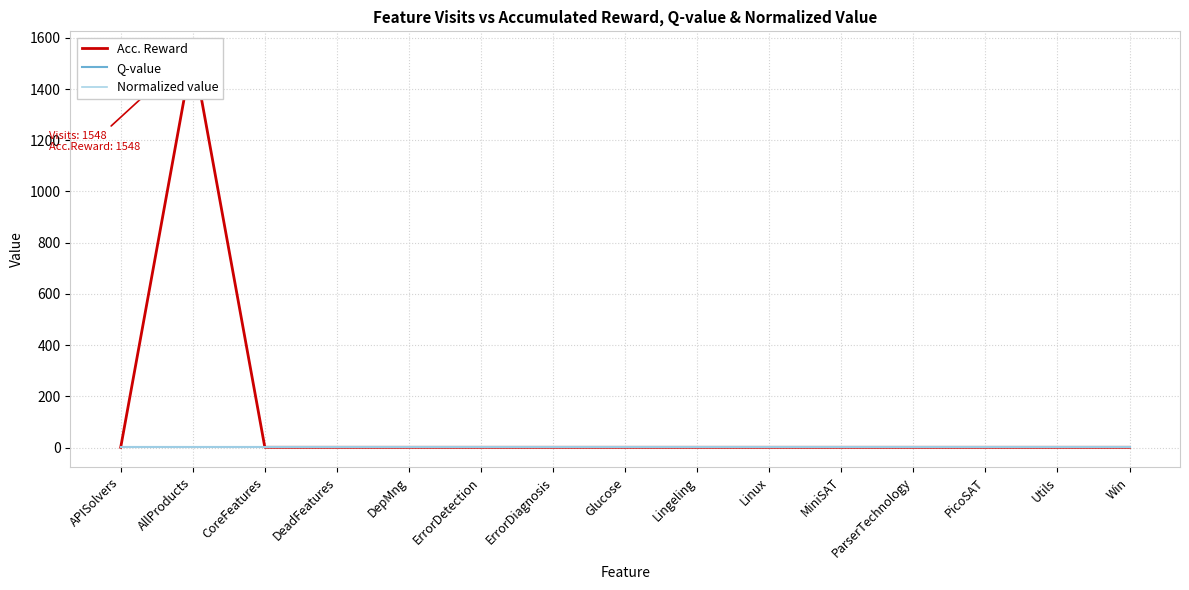

Is the value of Acc. Reward at CoreFeatures greater than the value of Normalized value at Utils?

No